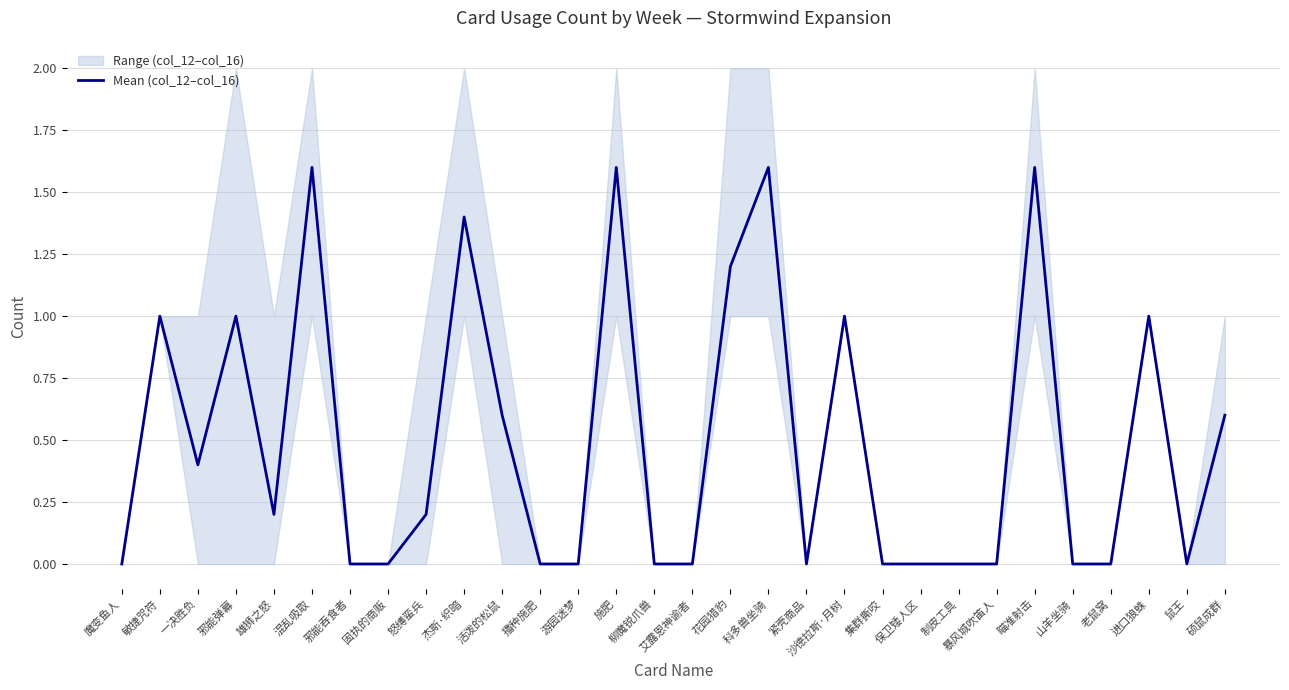

Rank the categories by value from lowest to highest.

魔变鱼人, 邪能吞食者, 固执的商贩, 播种施肥, 游园迷梦, 柳魔锐爪兽, 艾露恩神谕者, 紧壳商品, 集群撕咬, 保卫矮人区, 制皮工具, 暴风城吹笛人, 山羊坐骑, 老鼠窝, 鼠王, 雄狮之怒, 怒缚蛮兵, 一决胜负, 活泼的松鼠, 硕鼠成群, 敏捷咒符, 邪能弹幕, 沙德拉斯·月树, 进口狼蛛, 花园猎豹, 杰斯·织暗, 混乱吸取, 施肥, 科多兽坐骑, 瞄准射击